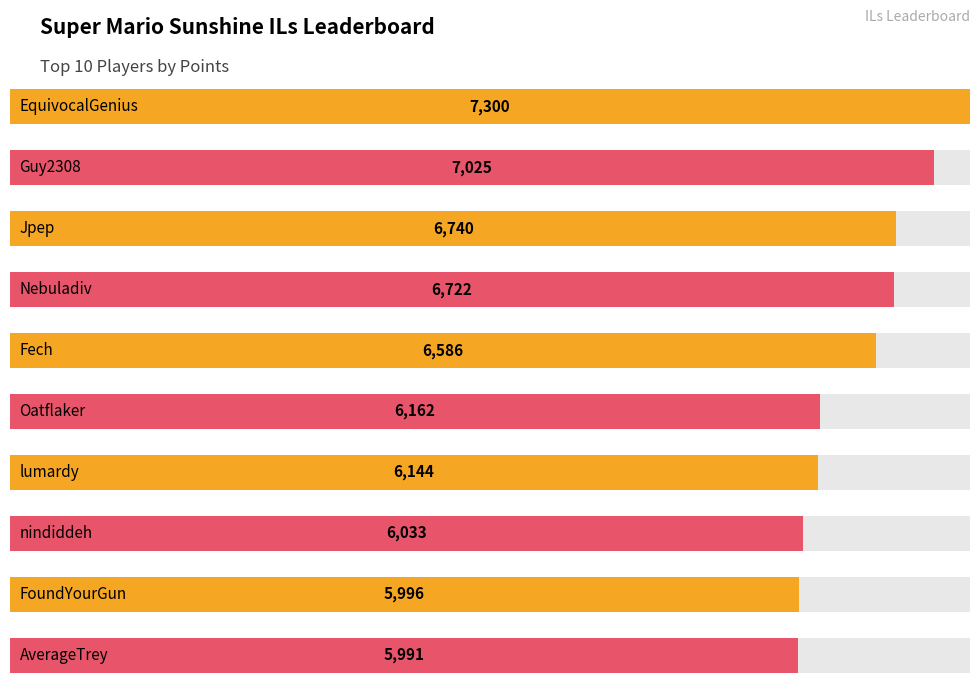

Which has a higher value, Jpep or FoundYourGun?

Jpep